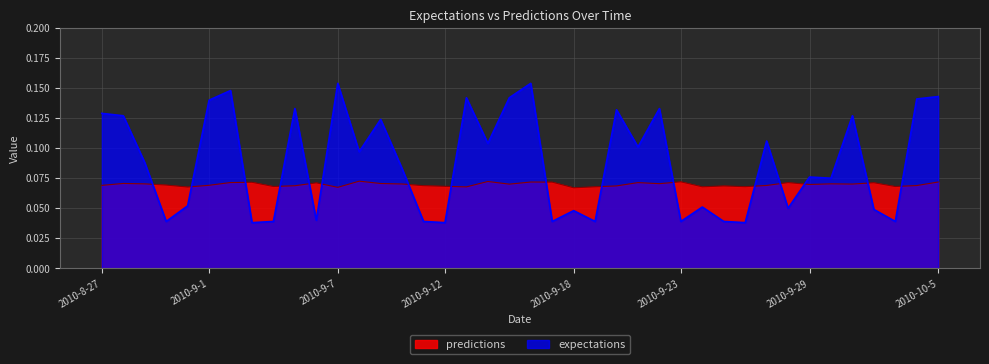

The value of predictions at 2010-10-3 is 0.1. True or false?

True